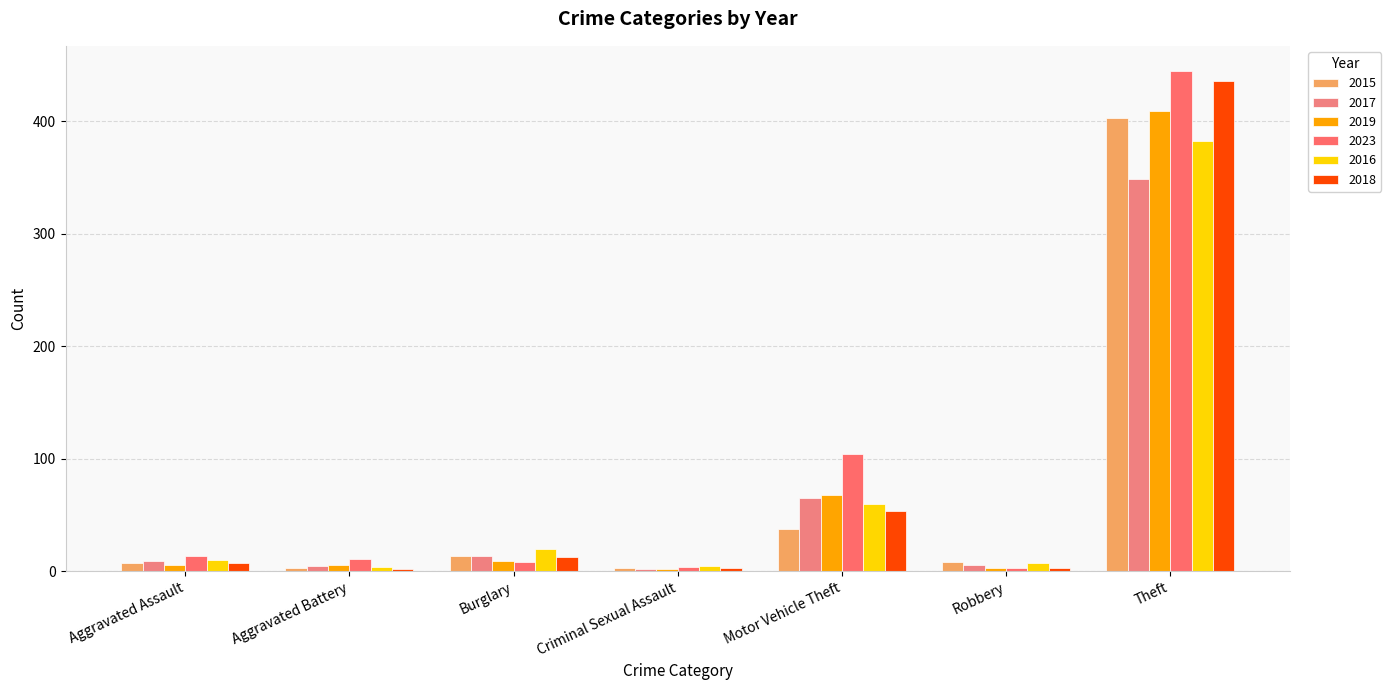

What is the difference between the maximum and second lowest values in the 2016 series?

378